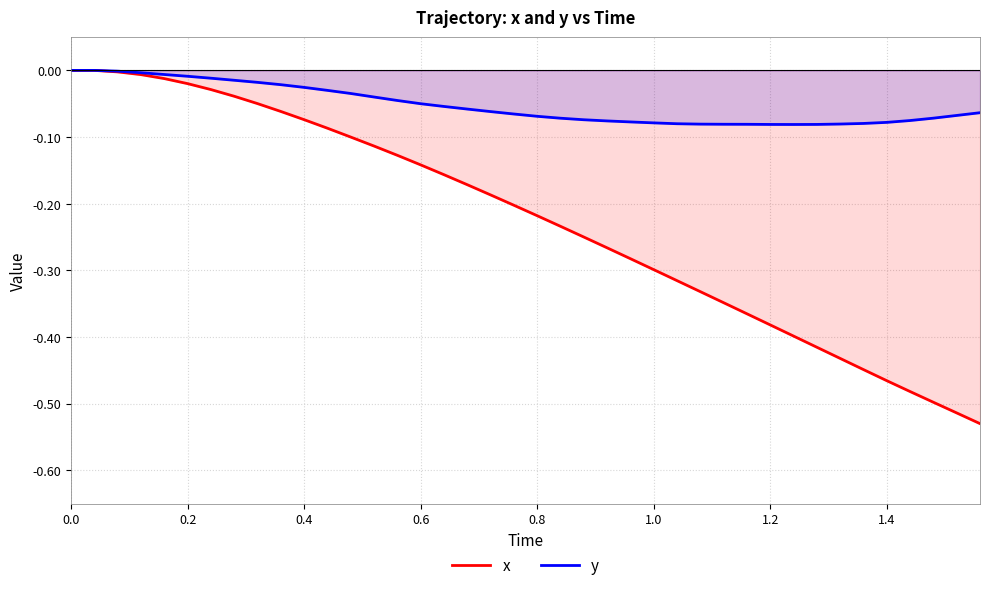

What is the minimum value shown in the chart?

-0.5